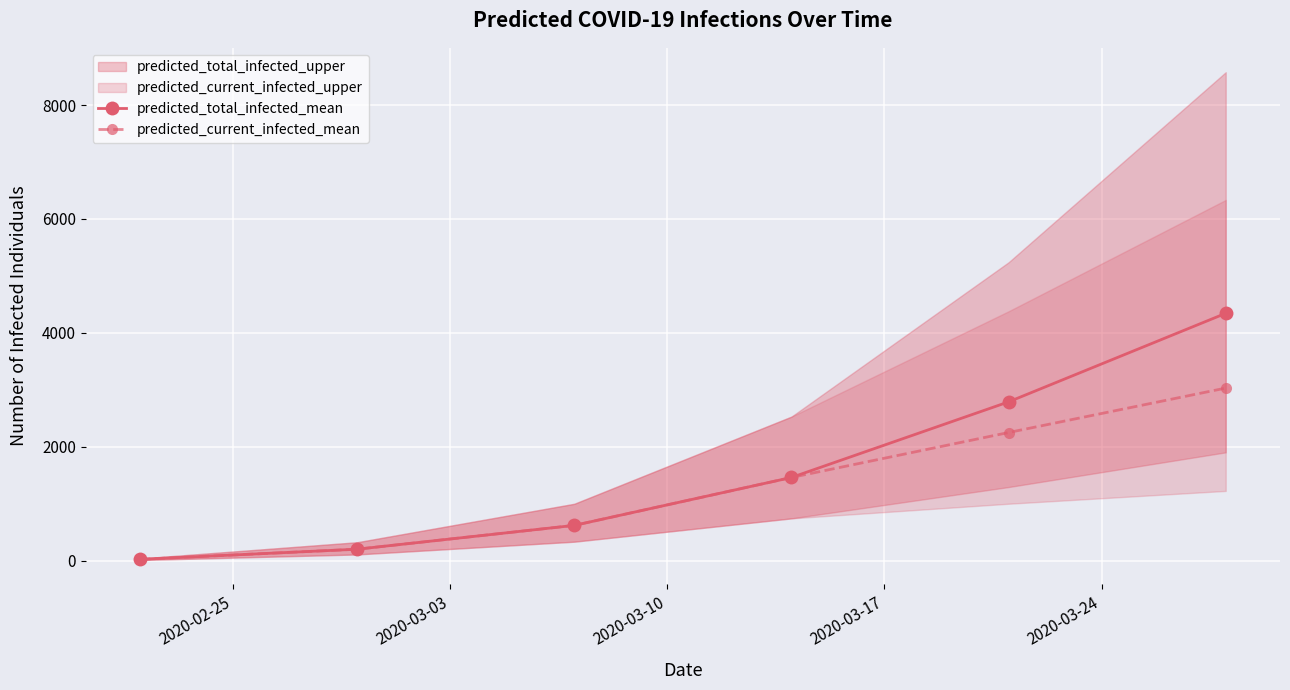

True or false: predicted_current_infected_mean has more than 0 points higher than both neighbors.

False